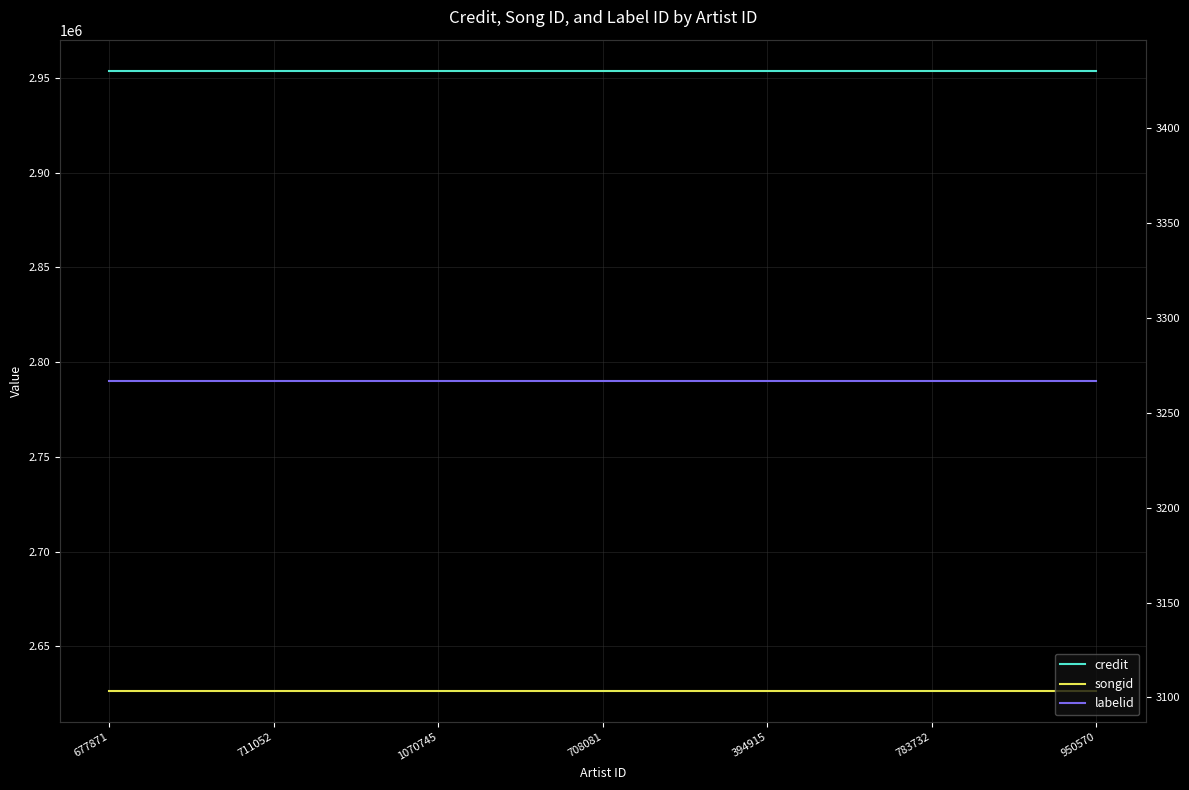

The credit series shows 1750945 at 950570. True or false?

False